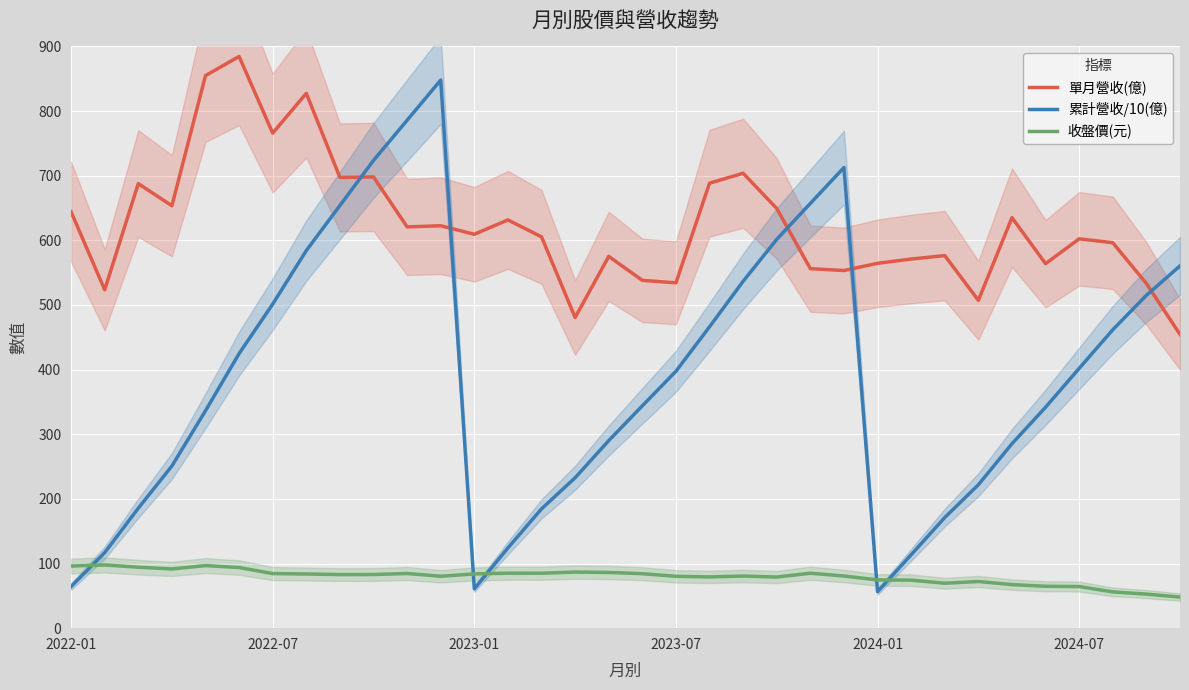

The 單月營收(億) series shows 703.8 at 20. True or false?

True